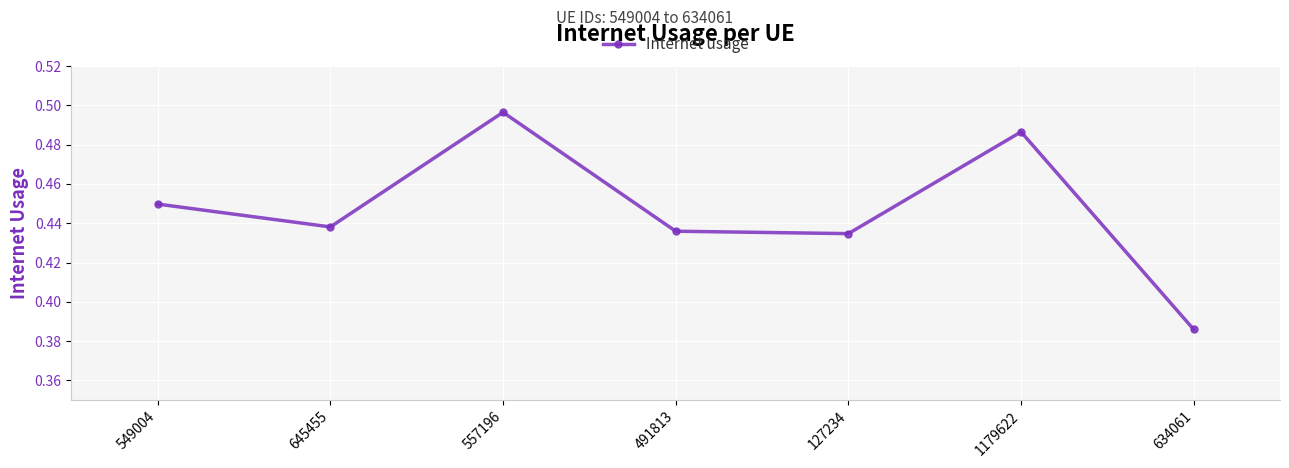

What is the label of the 2nd point from the left?

645455